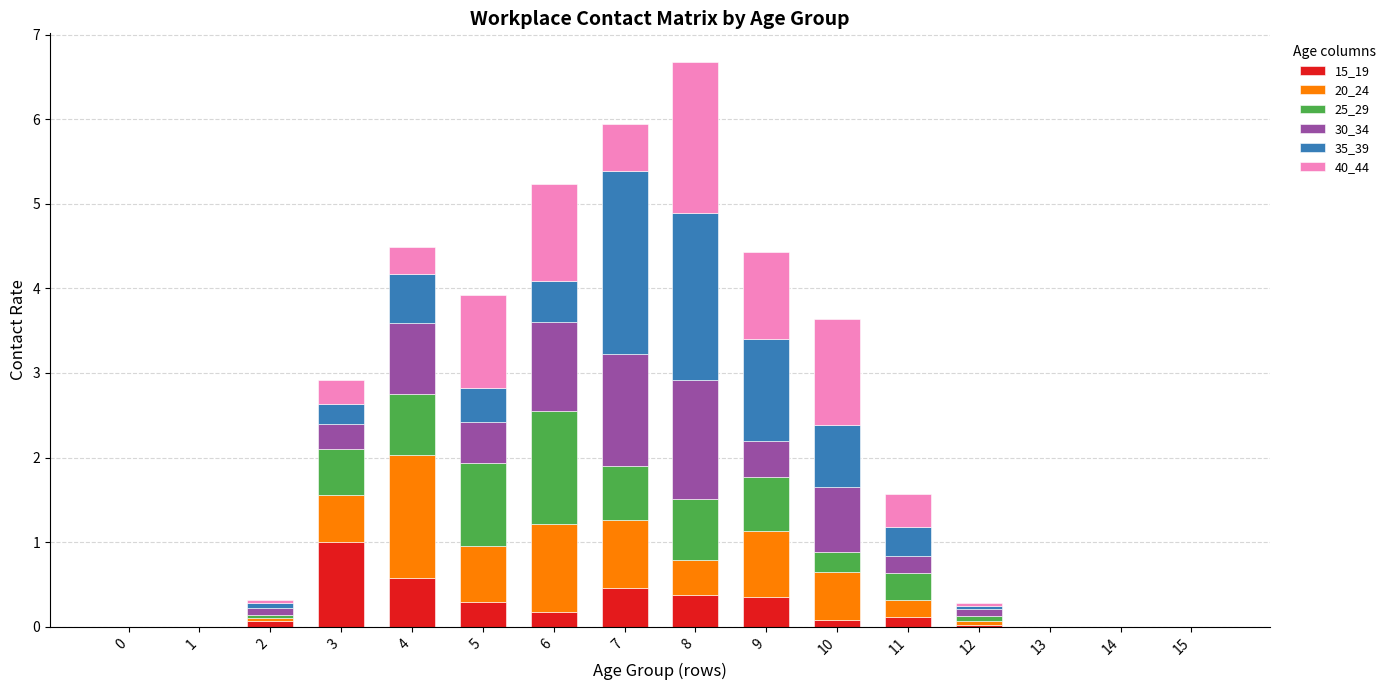

What is the maximum value for 15_19?

1.0